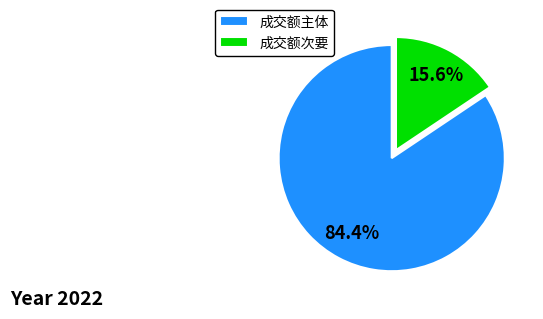

Which has a higher value, 成交额主体 or 成交额次要?

成交额主体